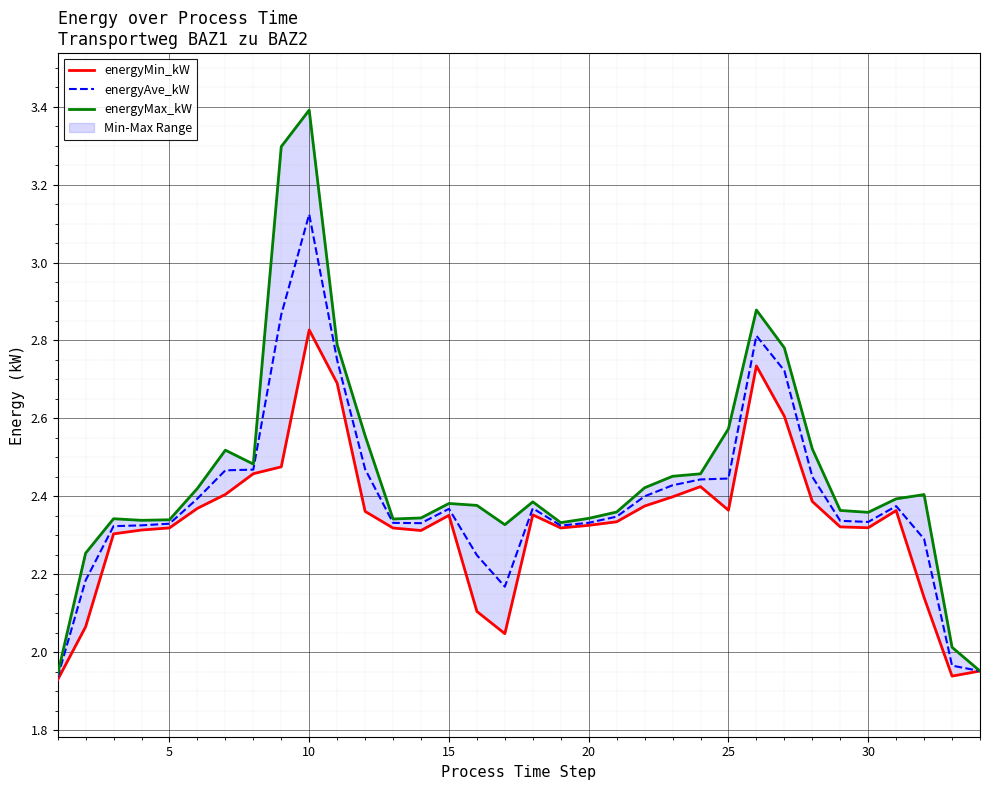

What are all the series names shown in the legend?

energyMin_kW, energyAve_kW, energyMax_kW